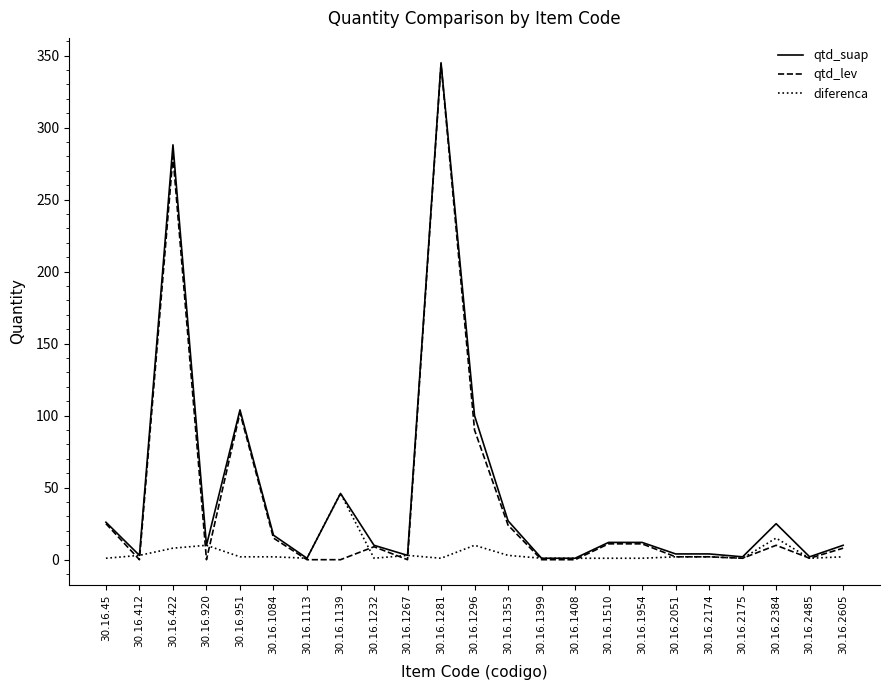

At which category does qtd_lev reach its first local peak?

30.16.422